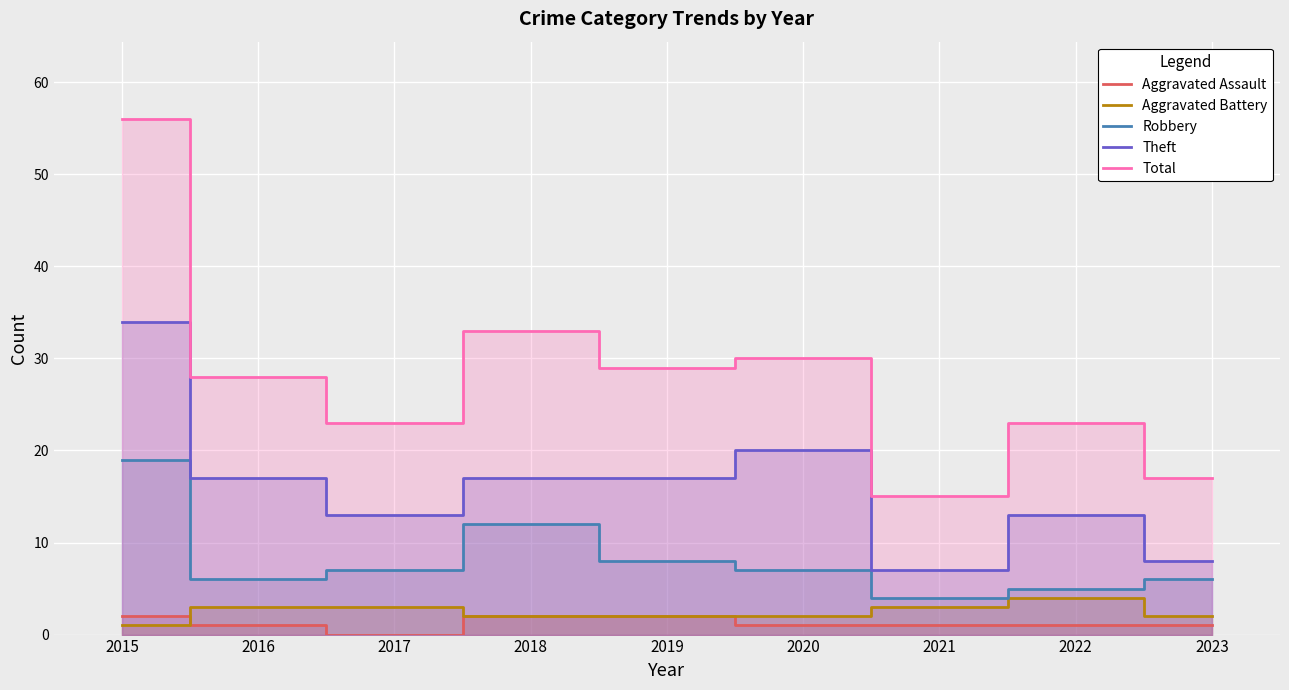

Is it true that Aggravated Battery equals 3 at 2017?

True